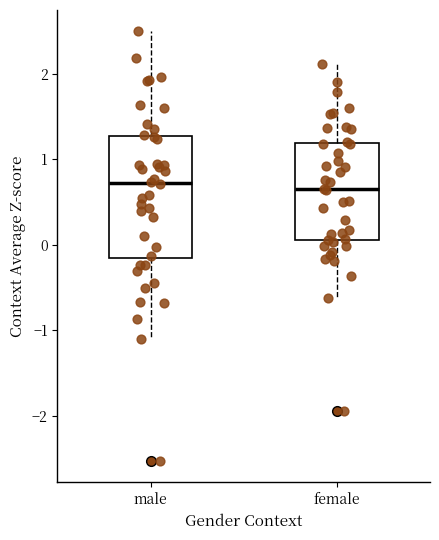

Comparing the boxes themselves (not the whiskers), which one is the tallest?

male